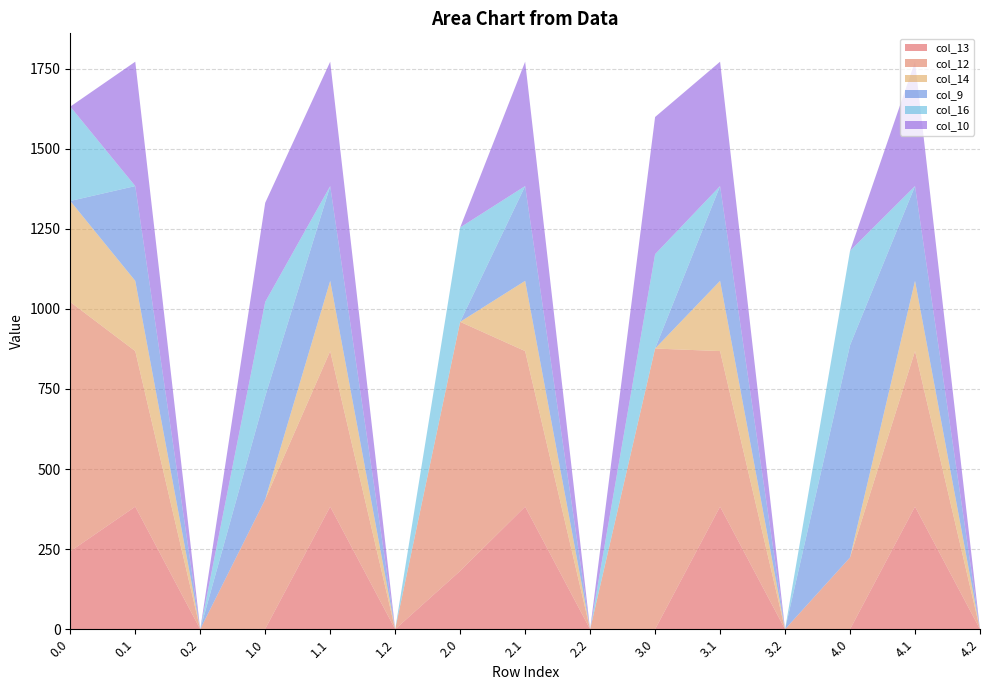

Reading left to right, list all the values displayed in this chart.

col_13: 0.0=243.2	0.1=382.7	0.2=0.0	1.0=1.2	1.1=382.7	1.2=0.0	2.0=182.0	2.1=382.7	2.2=0.0	3.0=0.0	3.1=382.7	3.2=0.0	4.0=0.0	4.1=382.7	4.2=0.0
col_12: 0.0=778.1	0.1=485.4	0.2=0.0	1.0=404.1	1.1=485.4	1.2=0.0	2.0=777.4	2.1=485.4	2.2=0.0	3.0=876.0	3.1=485.4	3.2=0.0	4.0=224.0	4.1=485.4	4.2=0.0
col_14: 0.0=315.3	0.1=219.2	0.2=0.0	1.0=0.0	1.1=219.2	1.2=0.0	2.0=0.0	2.1=219.2	2.2=0.0	3.0=0.0	3.1=219.2	3.2=0.0	4.0=0.0	4.1=219.2	4.2=0.0
col_9: 0.0=0.0	0.1=295.9	0.2=0.0	1.0=321.8	1.1=295.9	1.2=0.0	2.0=0.0	2.1=295.9	2.2=0.0	3.0=0.0	3.1=295.9	3.2=0.0	4.0=662.5	4.1=295.9	4.2=0.0
col_16: 0.0=294.5	0.1=0.0	0.2=0.0	1.0=294.5	1.1=0.0	1.2=0.0	2.0=294.5	2.1=0.0	2.2=0.0	3.0=294.5	3.1=0.0	3.2=0.0	4.0=294.5	4.1=0.0	4.2=0.0
col_10: 0.0=0.0	0.1=388.1	0.2=0.0	1.0=309.3	1.1=388.1	1.2=0.0	2.0=0.0	2.1=388.1	2.2=0.0	3.0=428.1	3.1=388.1	3.2=0.0	4.0=0.0	4.1=388.1	4.2=0.0